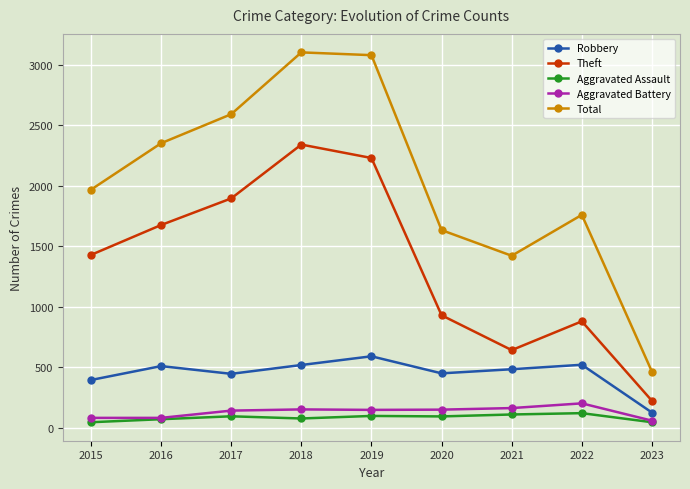

What is the spread (max minus min) of values at 2021?

1312